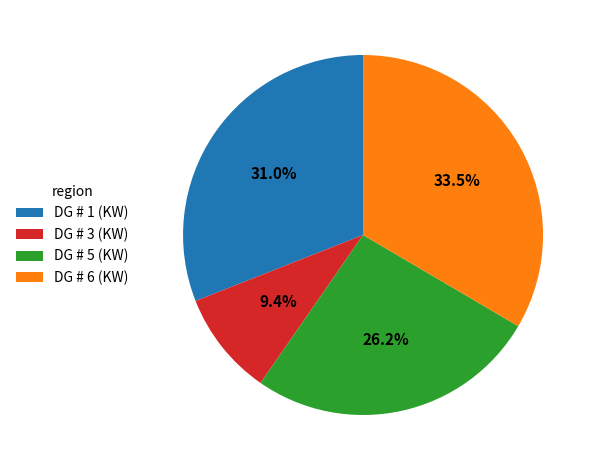

What portion of the pie excludes DG # 3 (KW)?

90.6%